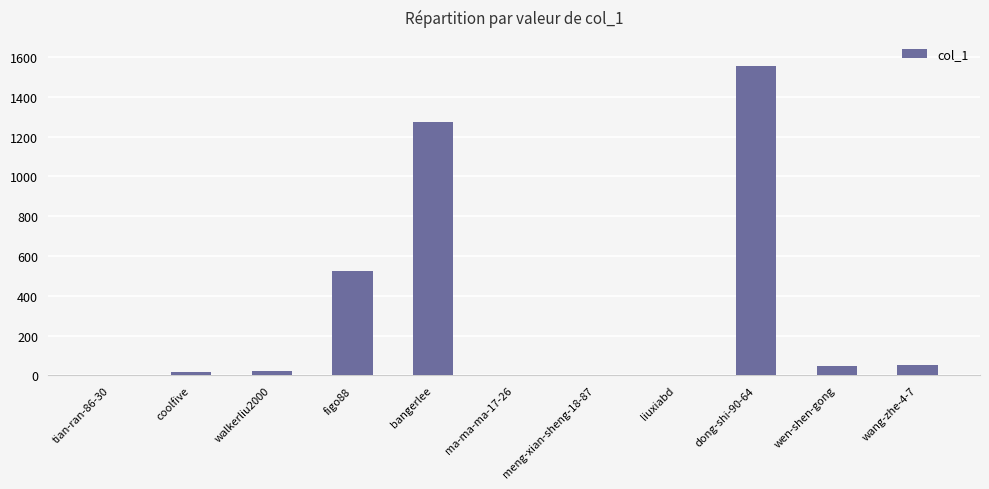

The value at wen-shen-gong is 46. True or false?

True